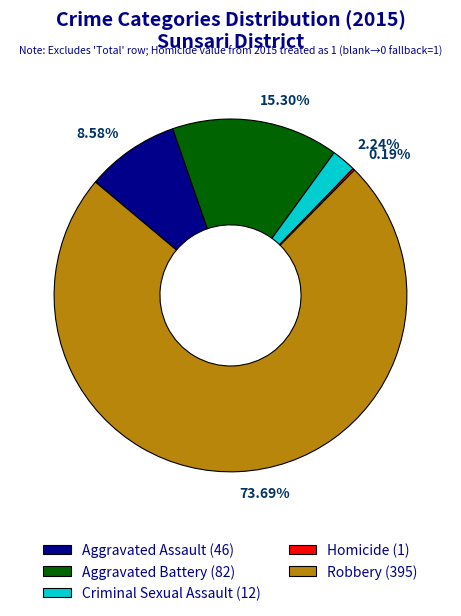

Which slice represents more than half of the pie?

73.69%